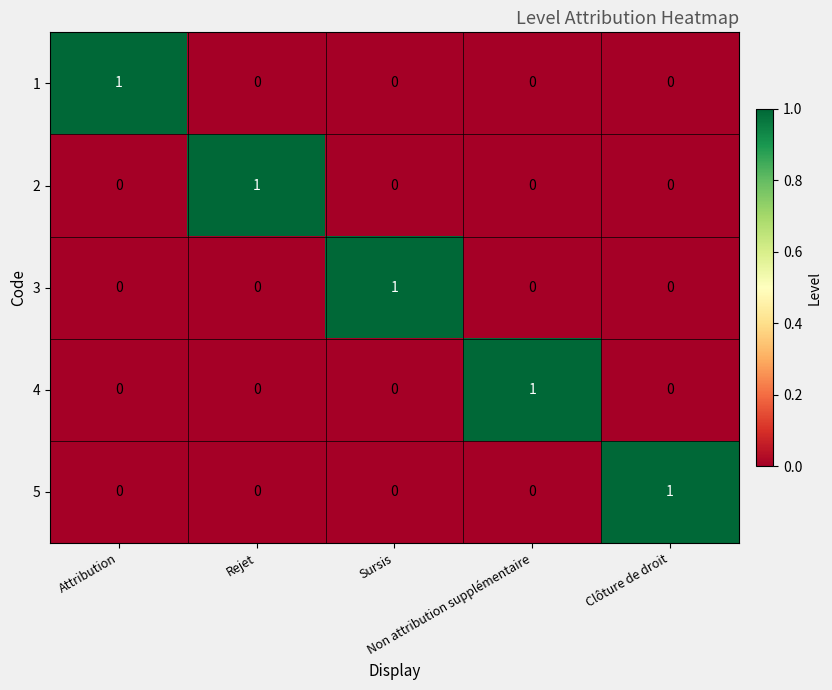

How many 4 values are between 0 and 1?

5